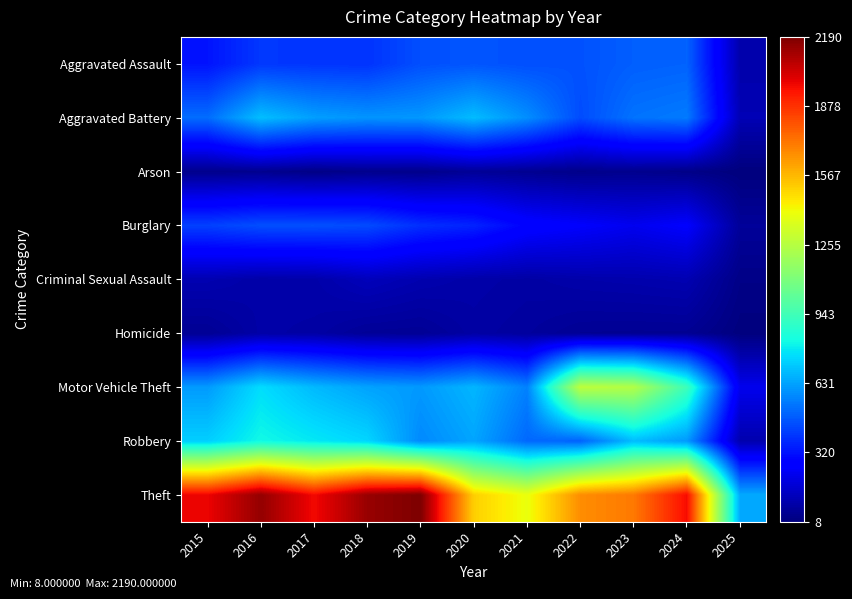

Which has a higher value, 2025 or 2016?

2016